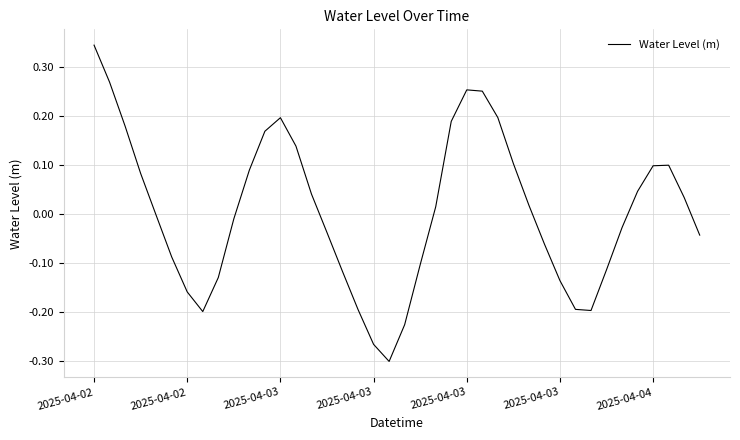

What is the difference between the maximum and minimum values?

0.6